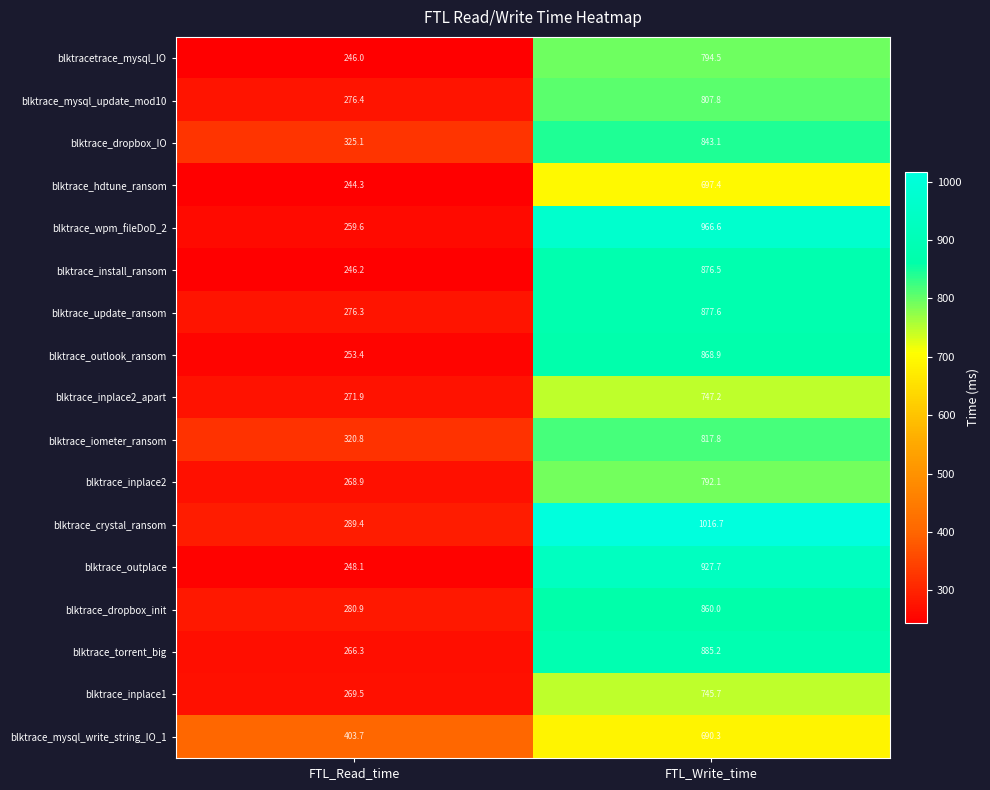

Which series has the largest total across all categories?

blktrace_crystal_ransom